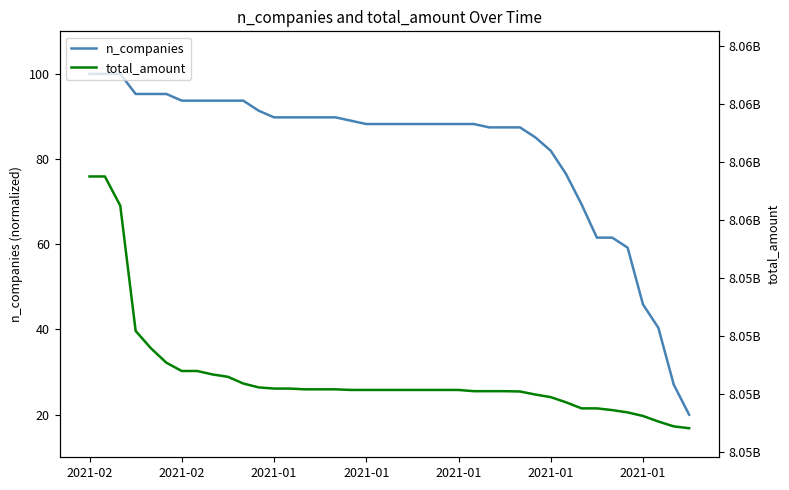

Is it true that n_companies equals 153.2 at 7?

False